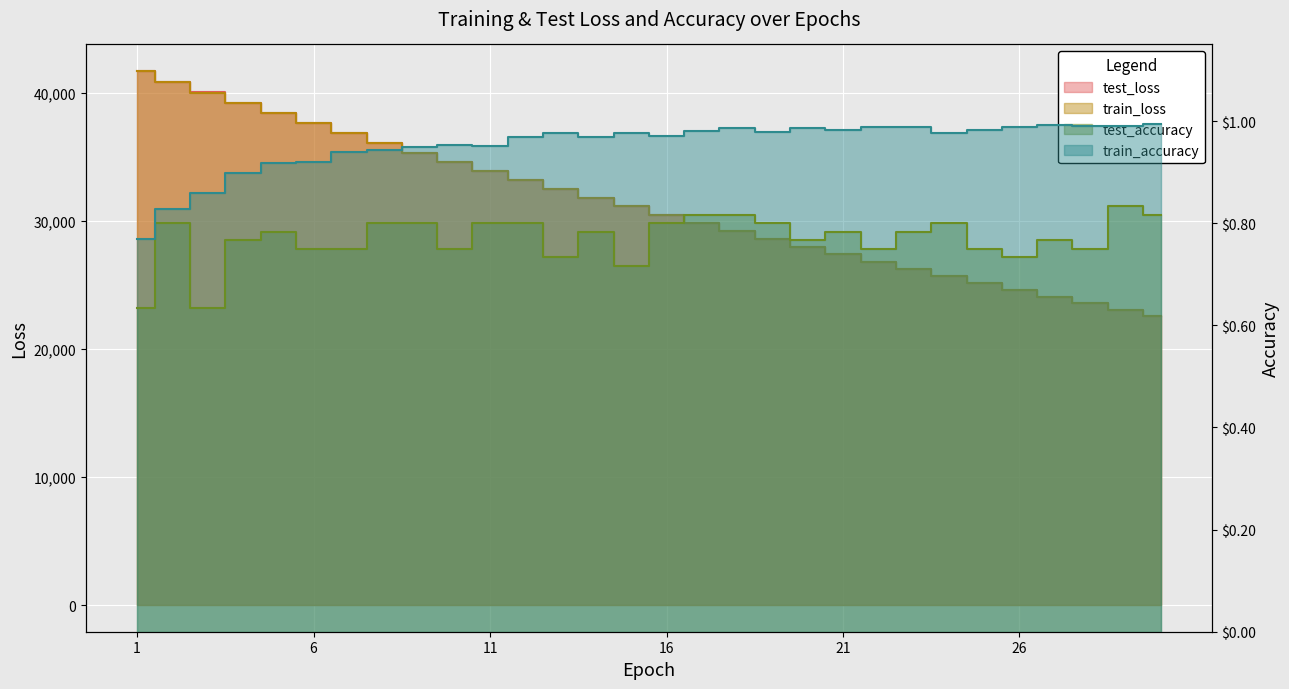

What is the value of the train_loss point at the 7th from the left?

36810.5